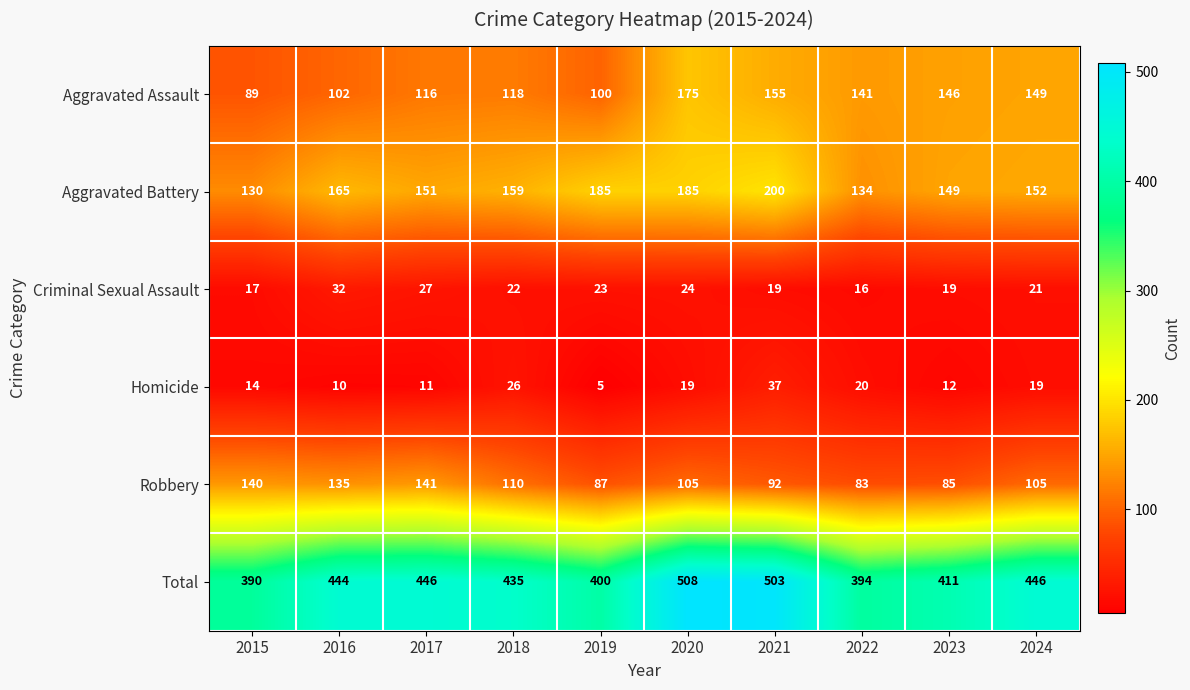

What is the difference between the highest and lowest values at 2017?

435